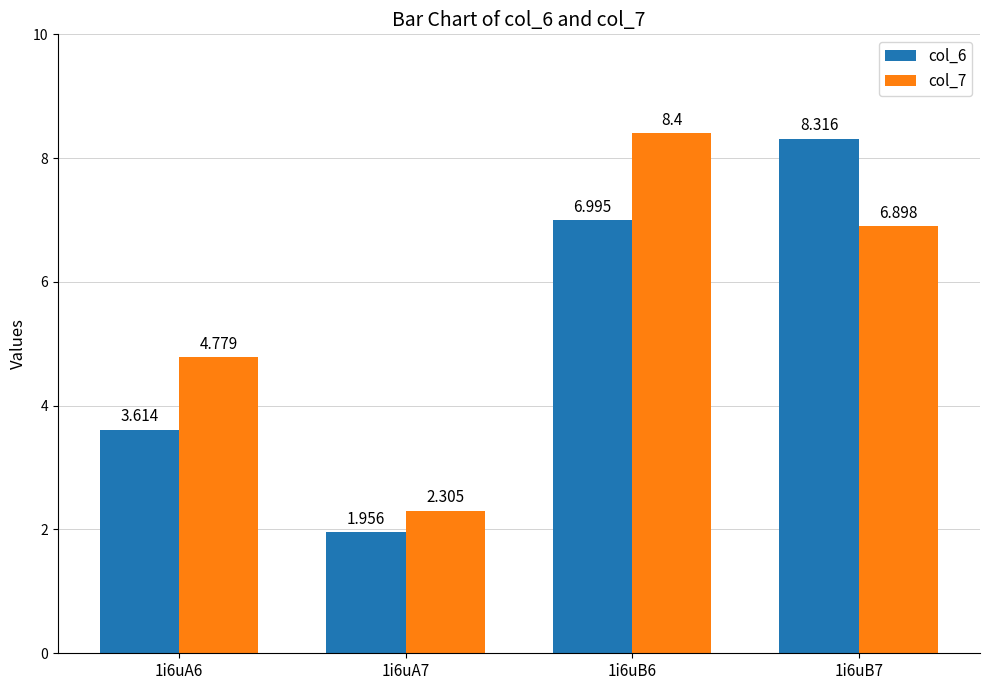

Is it true that col_6 equals 3.6 at 1i6uA6?

True